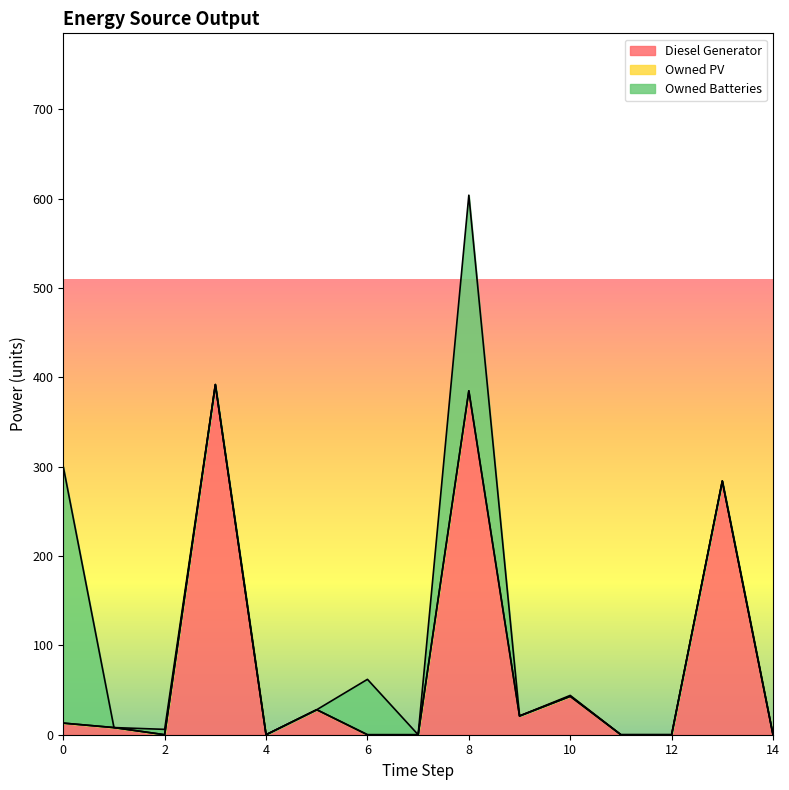

Between which two adjacent categories do Diesel Generator and Owned Batteries first intersect?

0 and 1